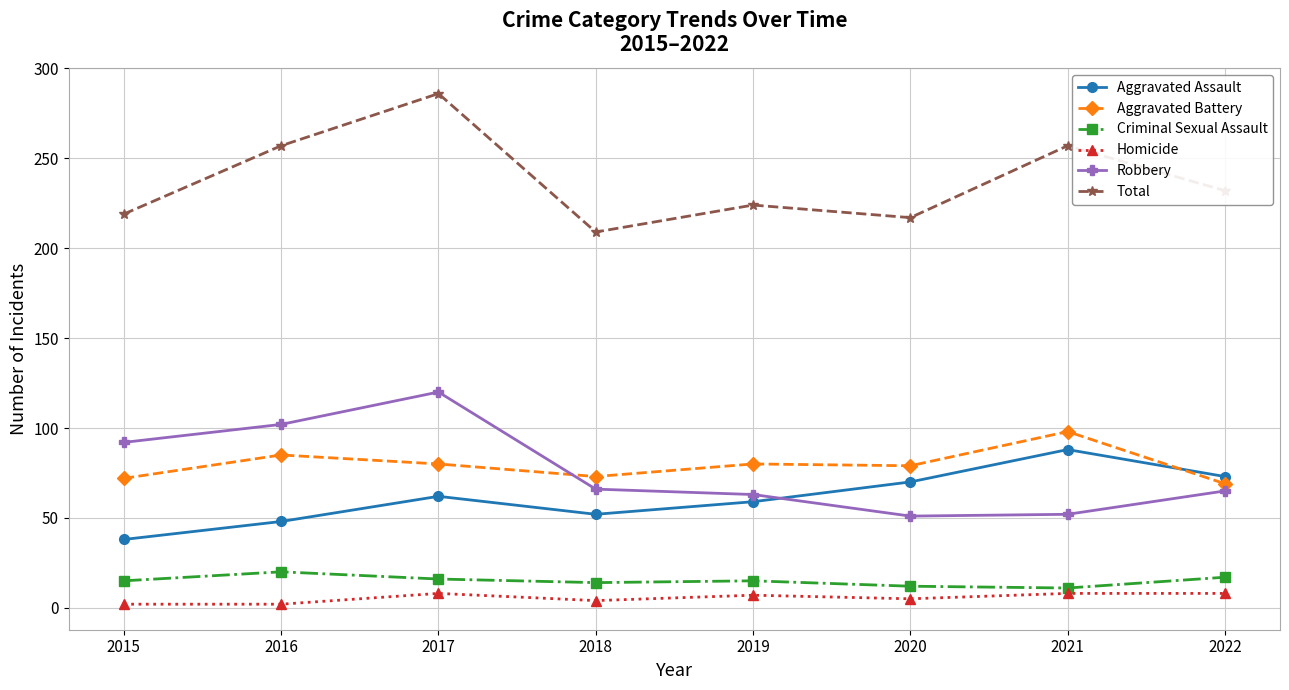

Count the number of data series in this chart.

6